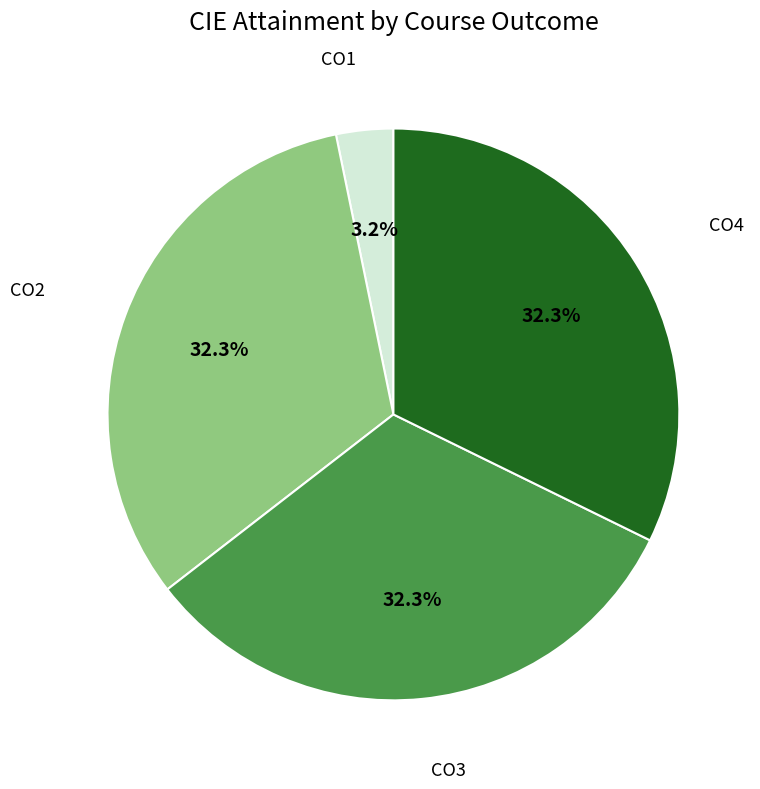

Combined, do CO3 and CO1 account for over 50%?

No